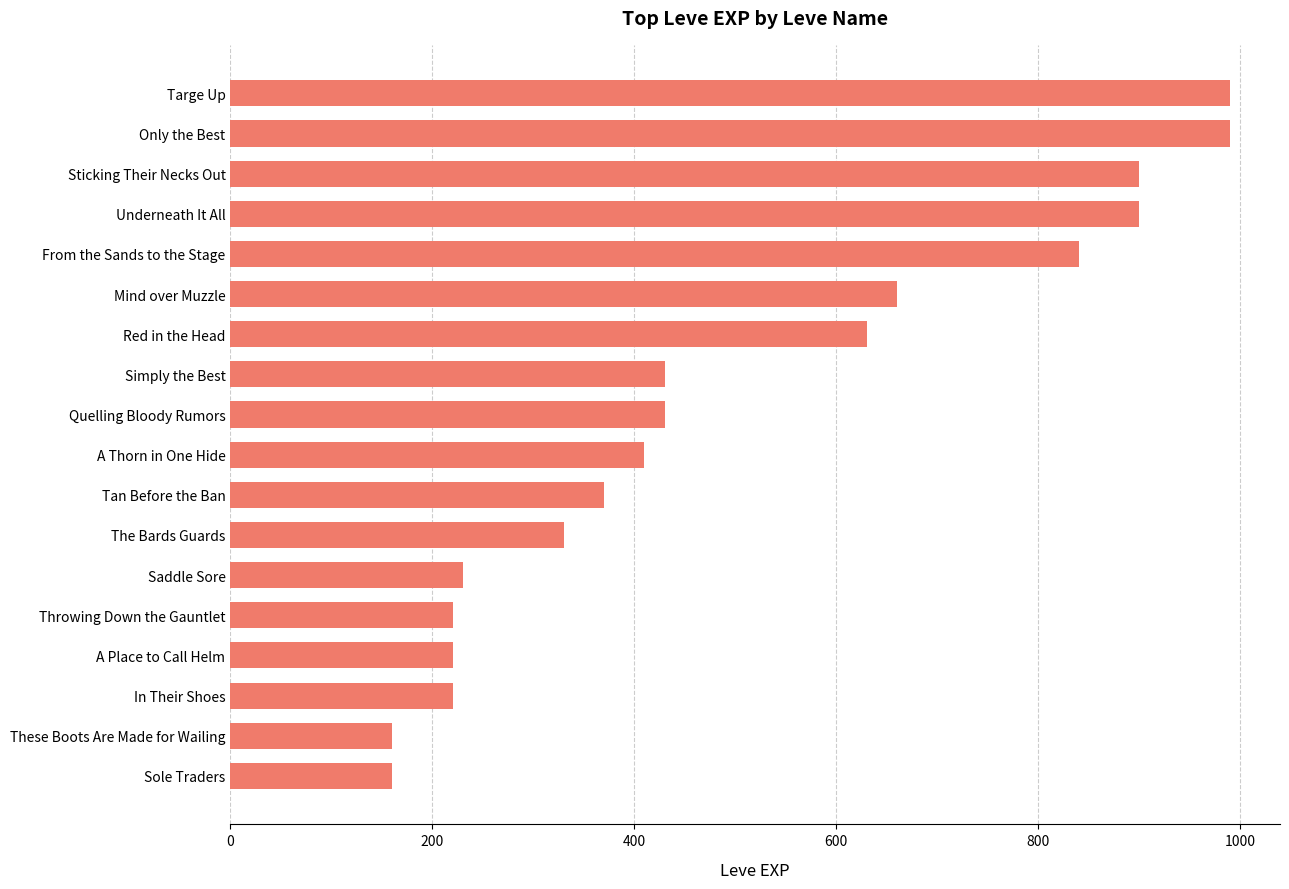

Approximately how many times larger is the value at Simply the Best compared to These Boots Are Made for Wailing?

2.7